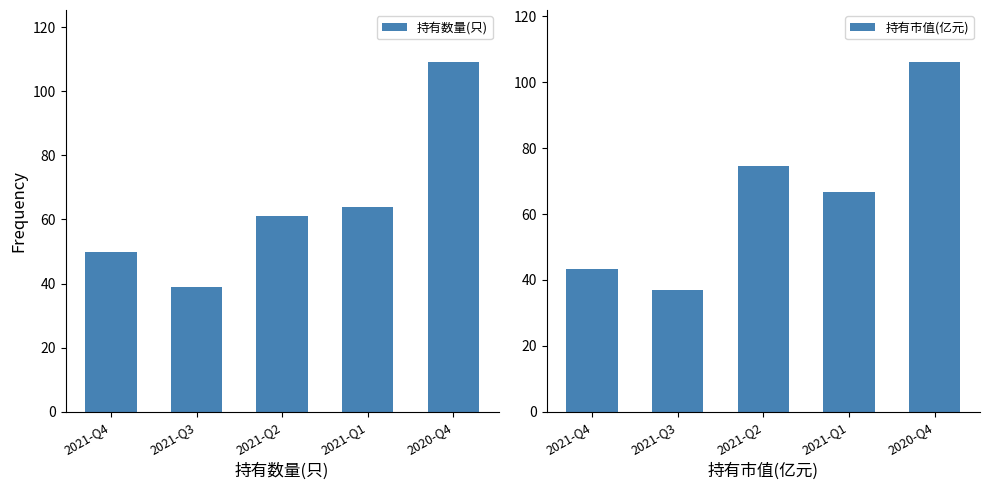

Reading left to right, transcribe all the data shown in this chart.

持有数量(只): 50.0	39.0	61.0	64.0	109.0
持有市值(亿元): 43.3	36.8	74.7	66.5	106.0